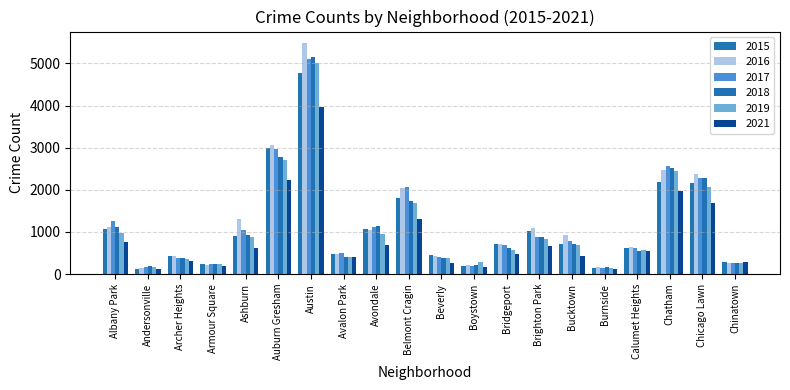

What is the difference between the second highest and minimum values in the 2016 series?

2920